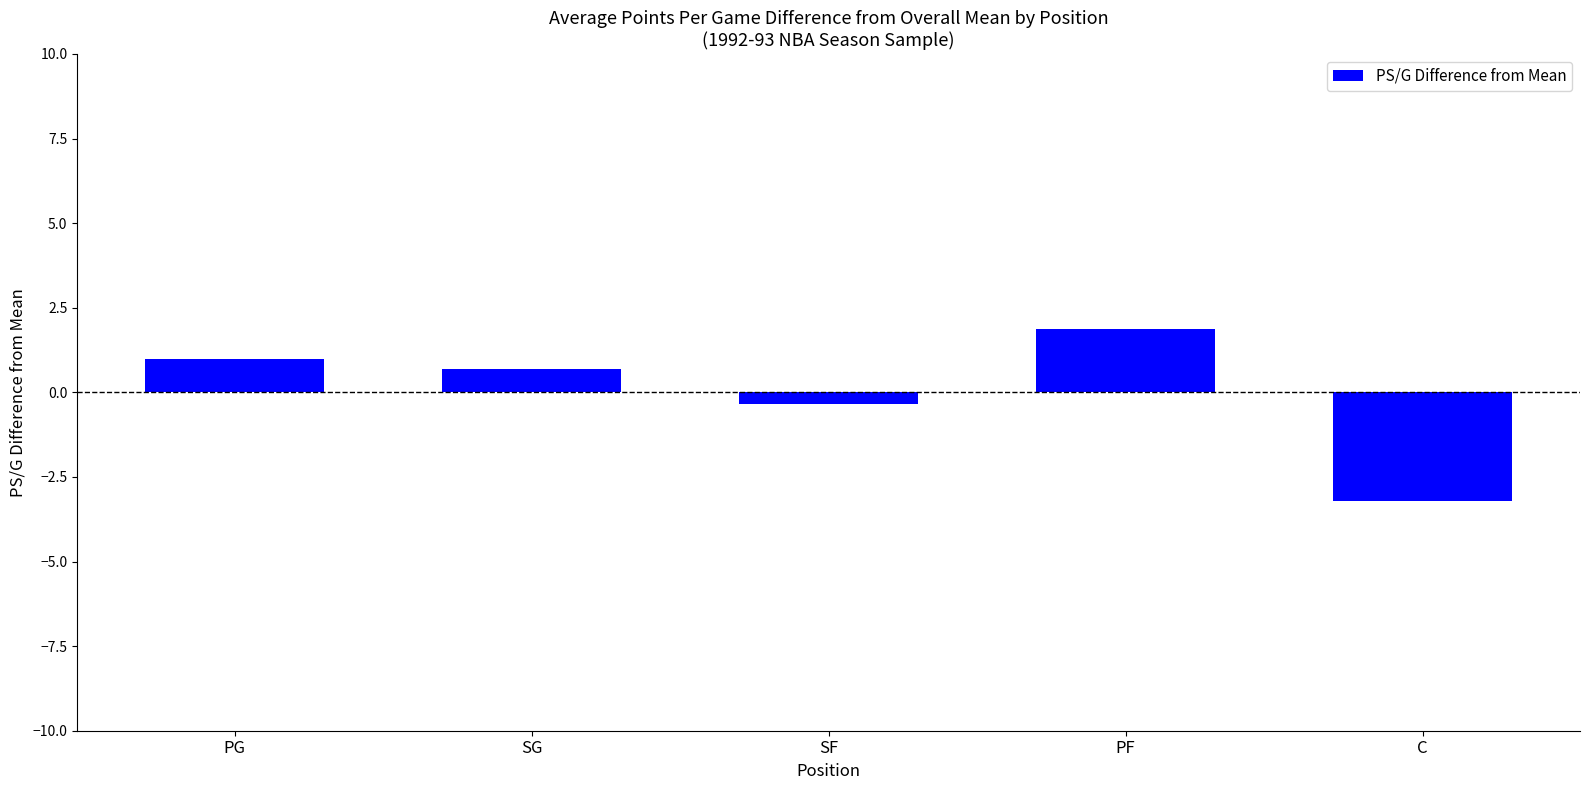

Reading right to left, what are all the values shown in this chart?

C=-3.2	PF=1.9	SF=-0.3	SG=0.7	PG=1.0